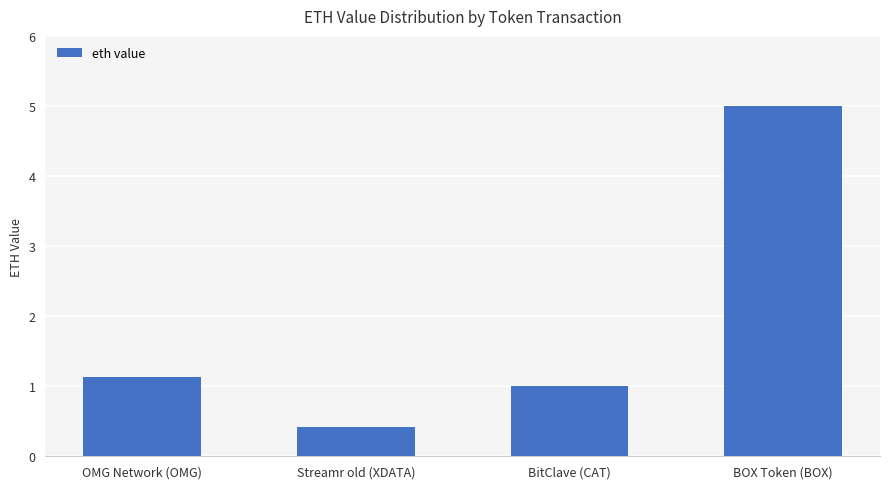

List the labels in order of value, smallest first.

Streamr old (XDATA), BitClave (CAT), OMG Network (OMG), BOX Token (BOX)